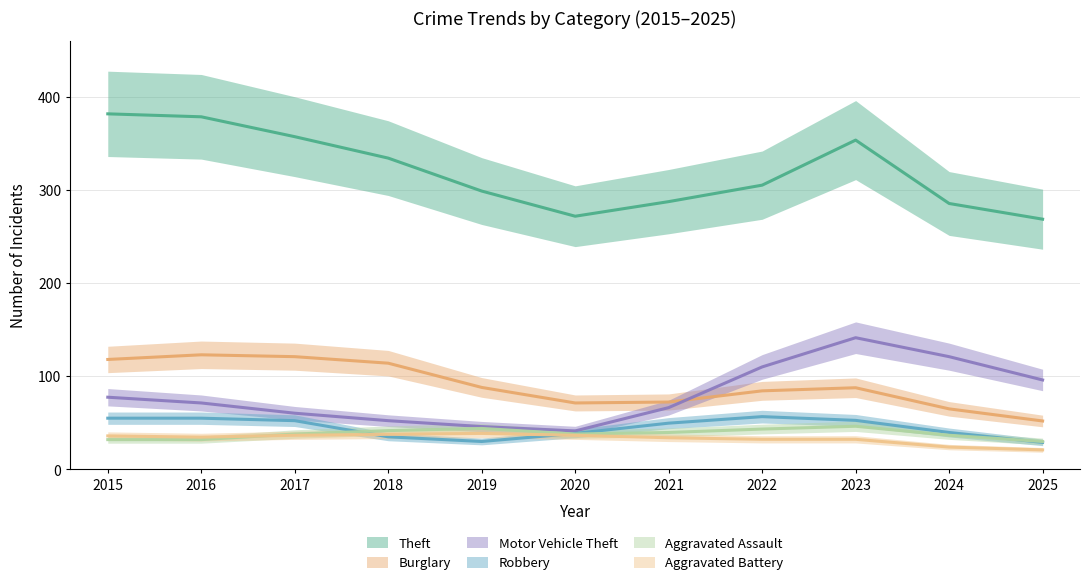

At which category is the sum across all series the highest?

2023